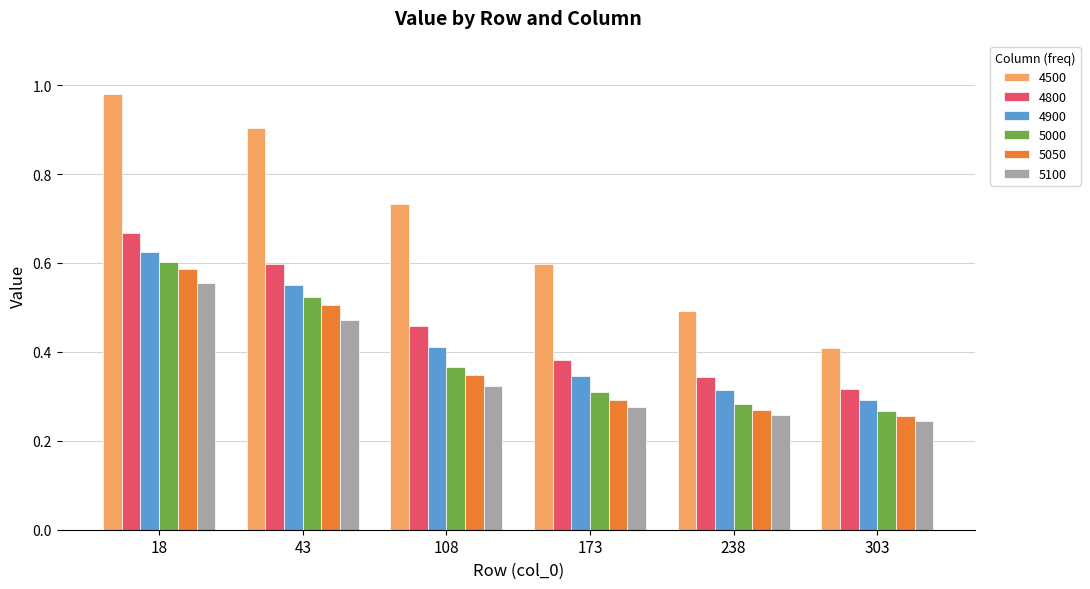

Rank the series by their maximum value, from highest to lowest.

4500, 4800, 4900, 5000, 5050, 5100